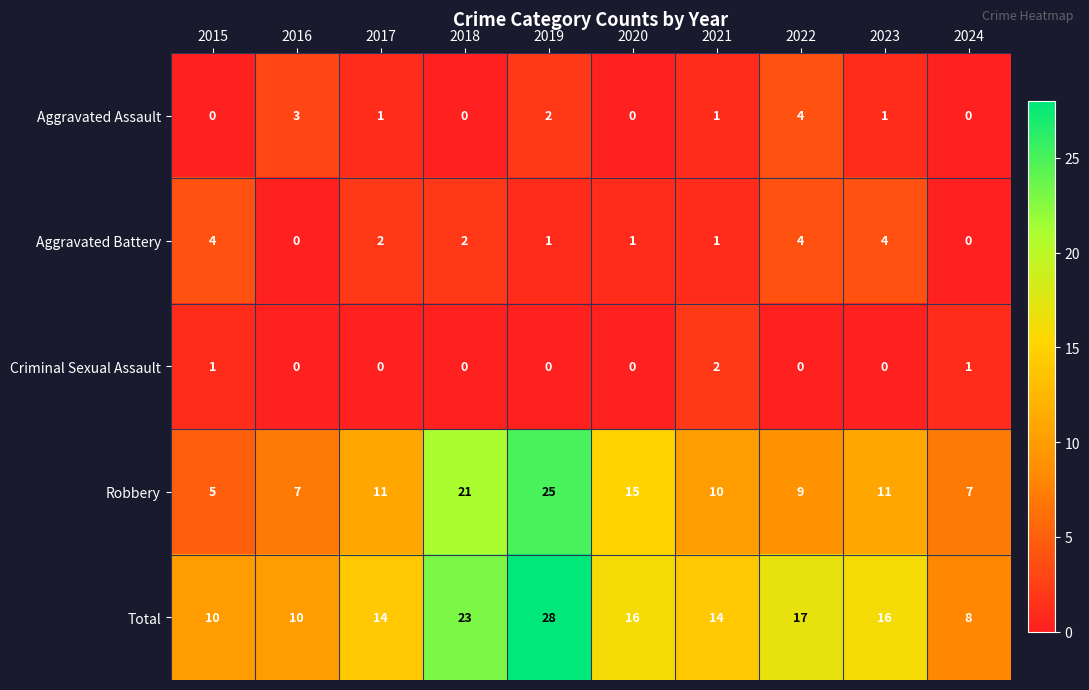

Which category has the lowest value in the Total series?

2024